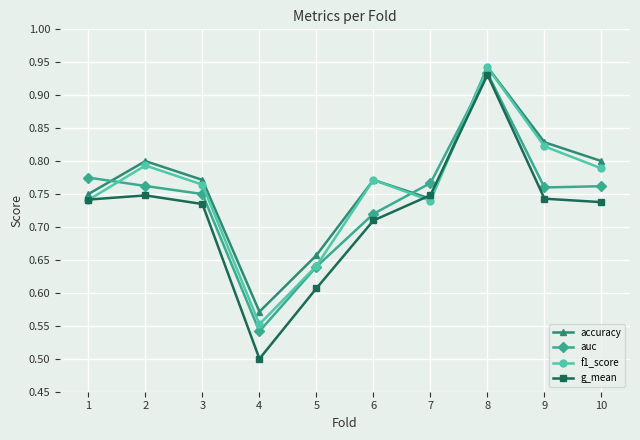

True or false: f1_score and g_mean cross at least once.

True